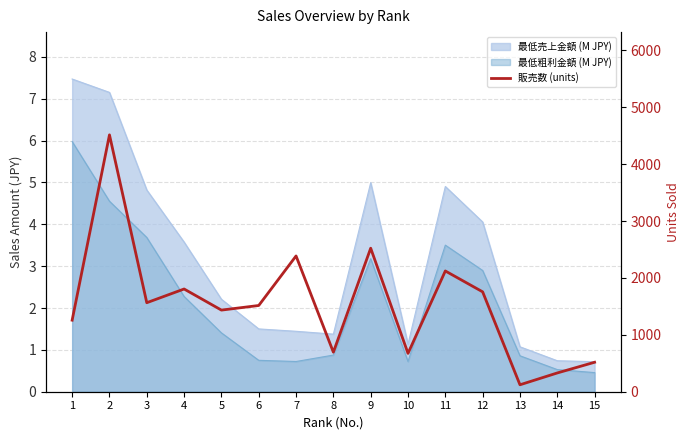

What value does the data have at 2?

4516